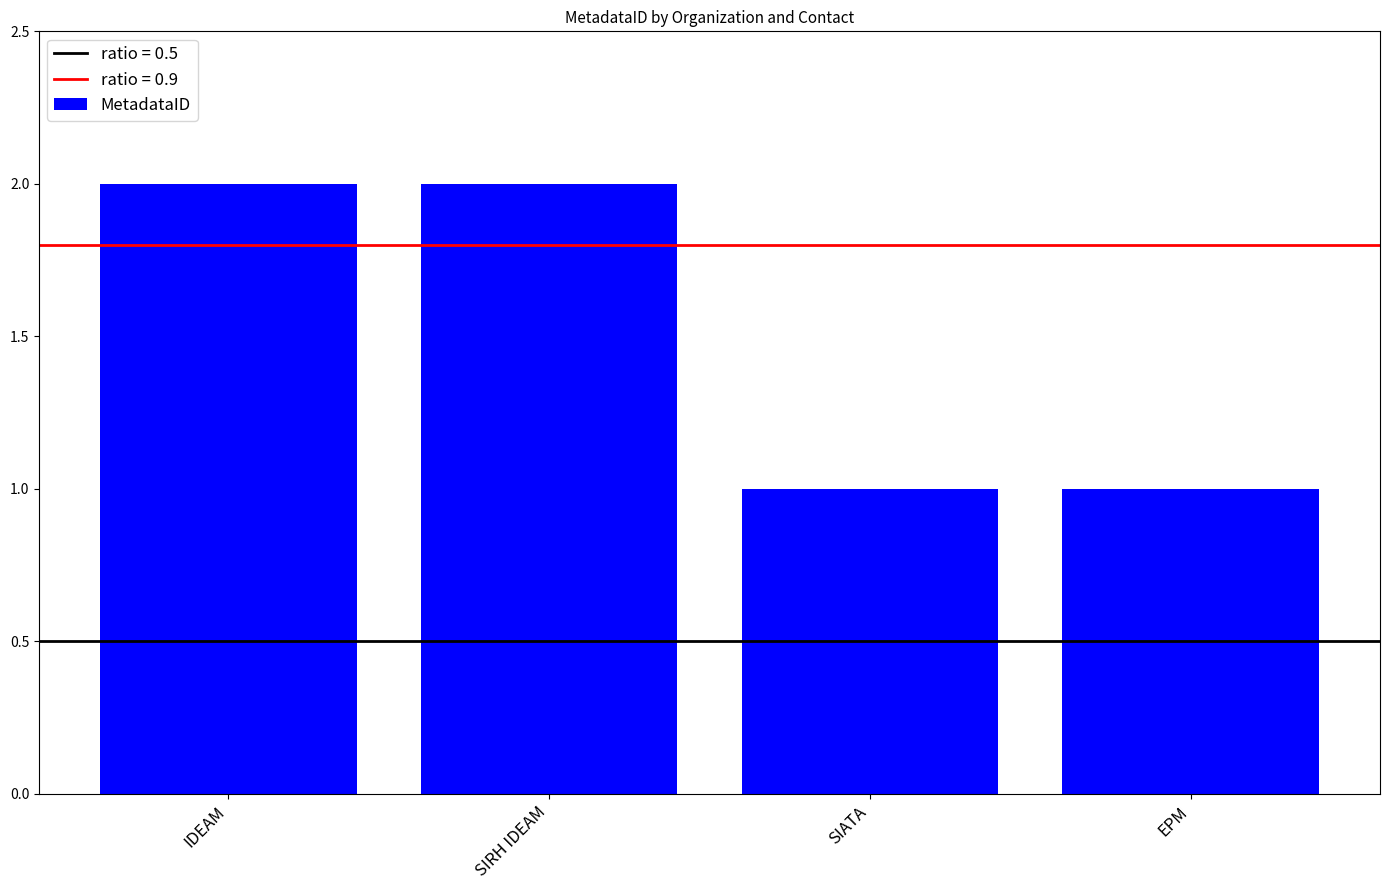

What is the difference between the maximum and second lowest values?

1